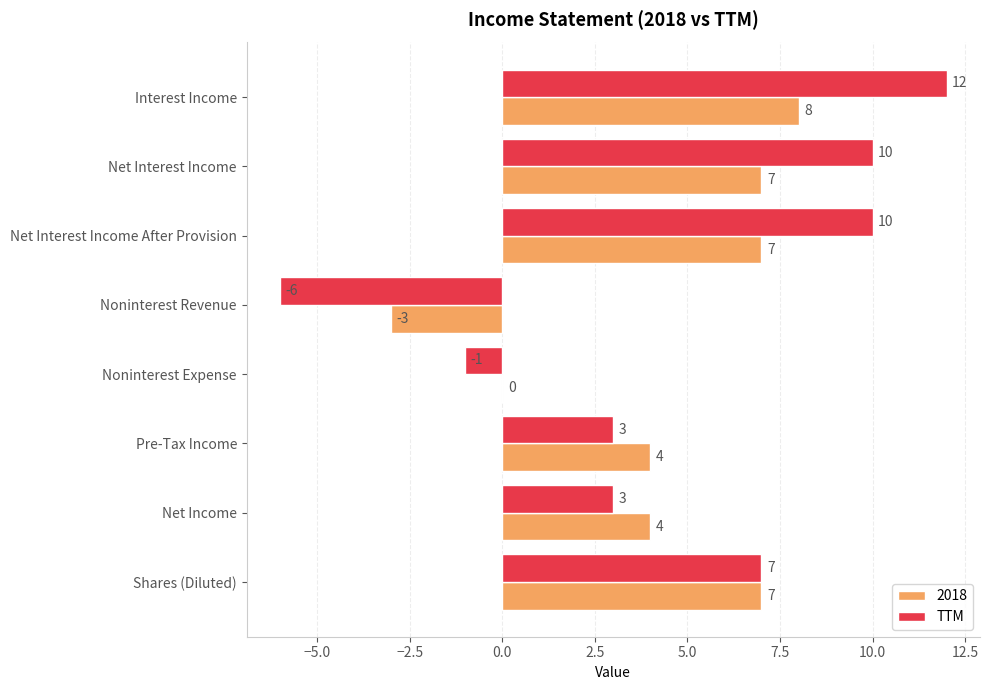

The 2018 series shows 12 at Net Interest Income. True or false?

False